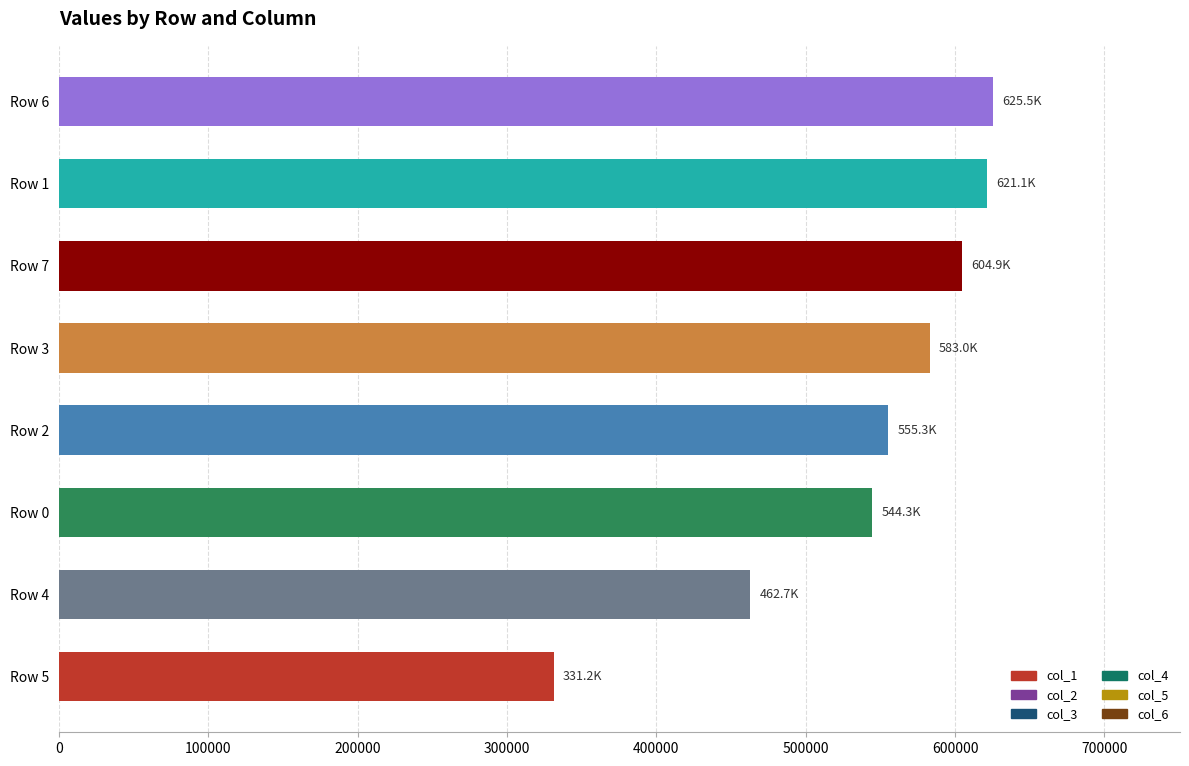

What is the change in value from Row 0 to Row 7?

+60579.0